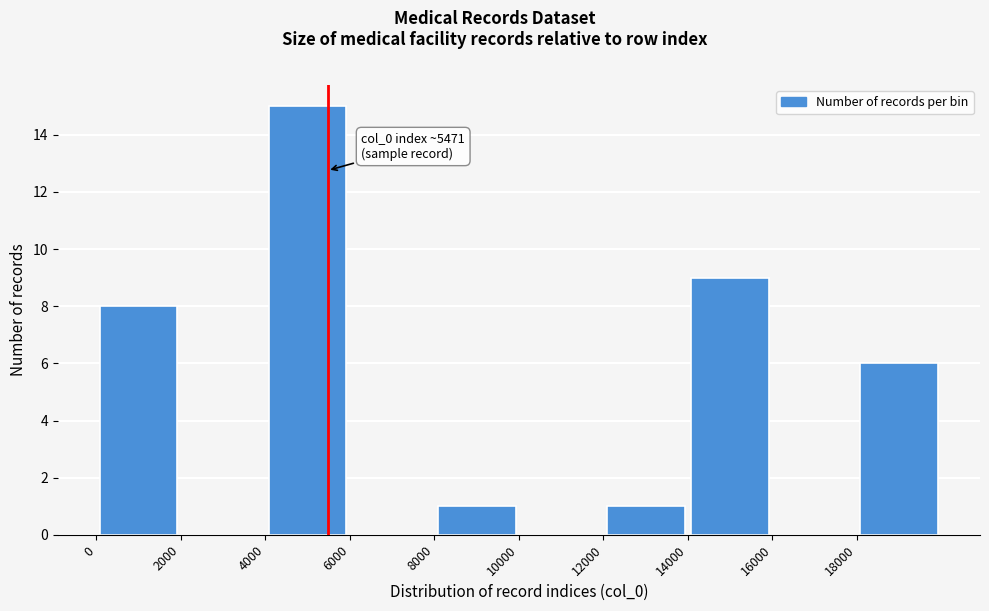

Which range on the x-axis has the tallest bar?

4000 to 6000